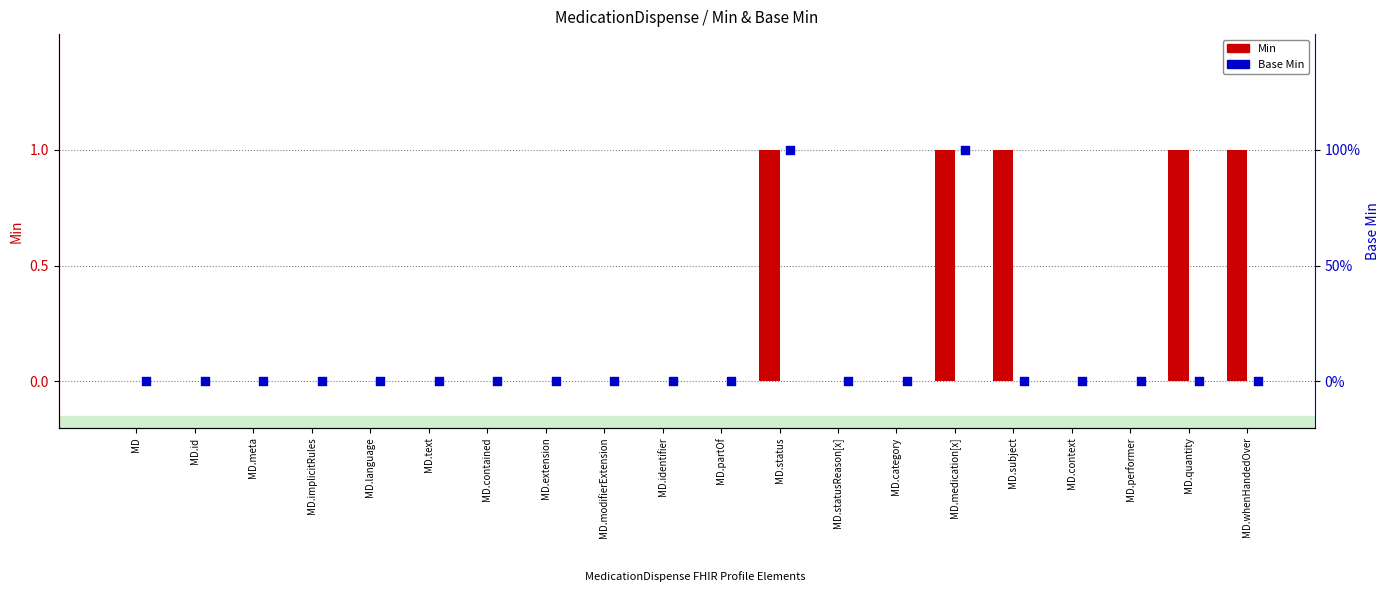

Which series reaches the minimum Y coordinate?

Min